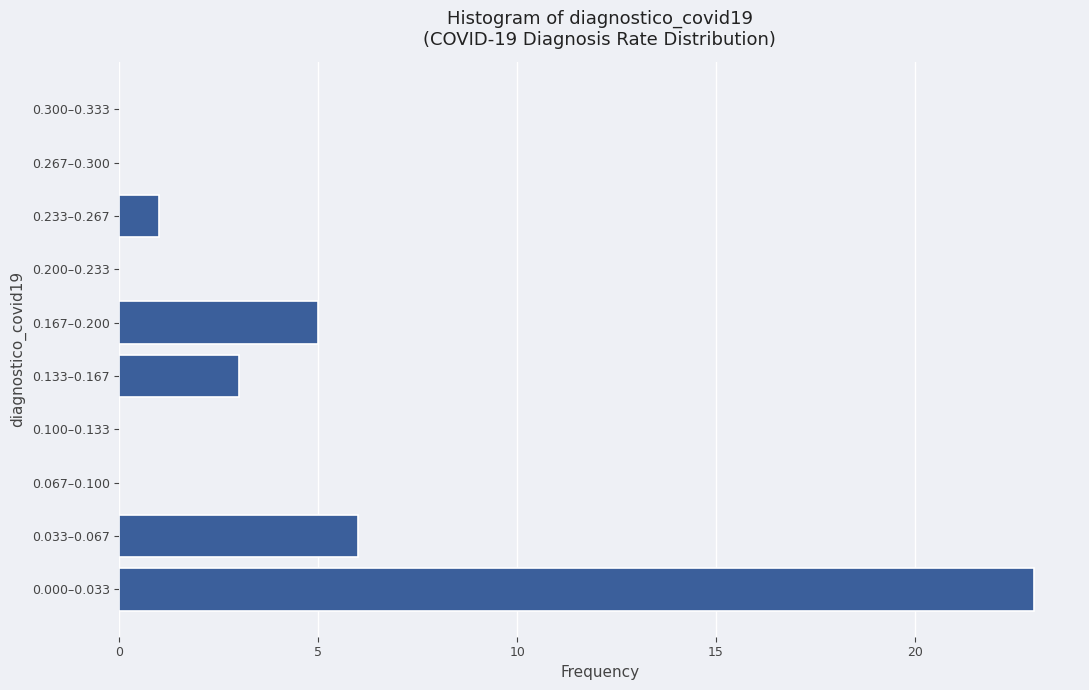

Reading bottom to top, list all the values displayed in this chart.

0.000–0.033=23	0.033–0.067=6	0.067–0.100=0	0.100–0.133=0	0.133–0.167=3	0.167–0.200=5	0.200–0.233=0	0.233–0.267=1	0.267–0.300=0	0.300–0.333=0